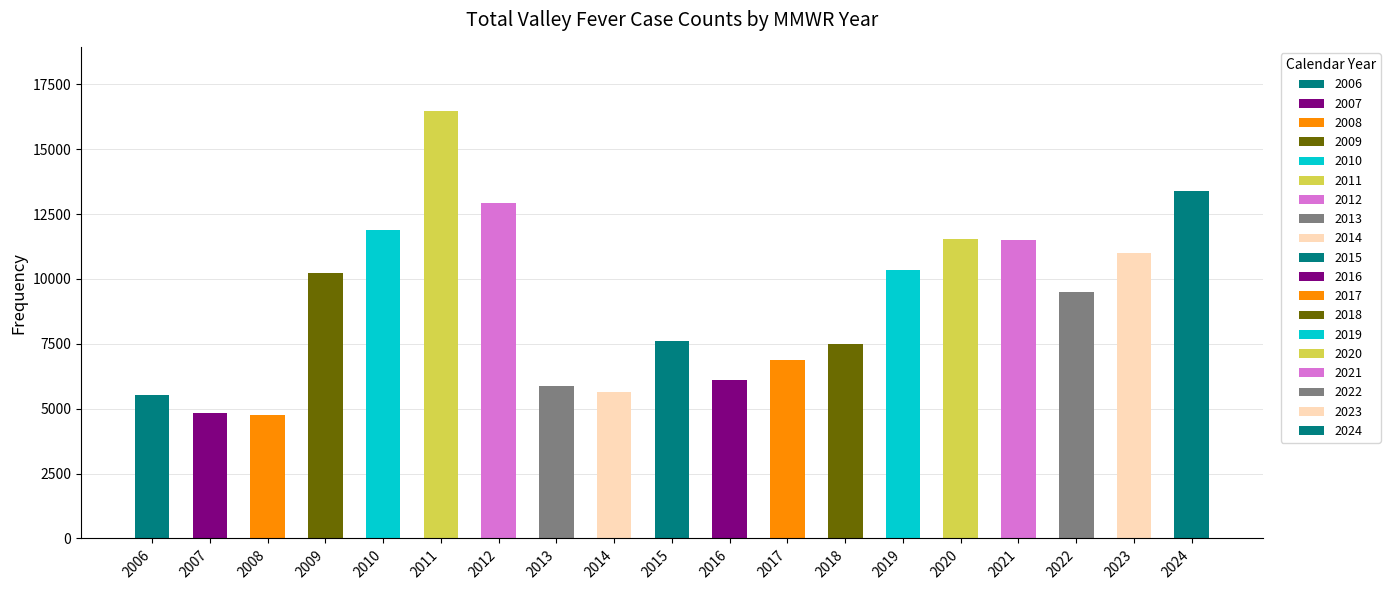

What is the change in value from 2010 to 2018?

-4406